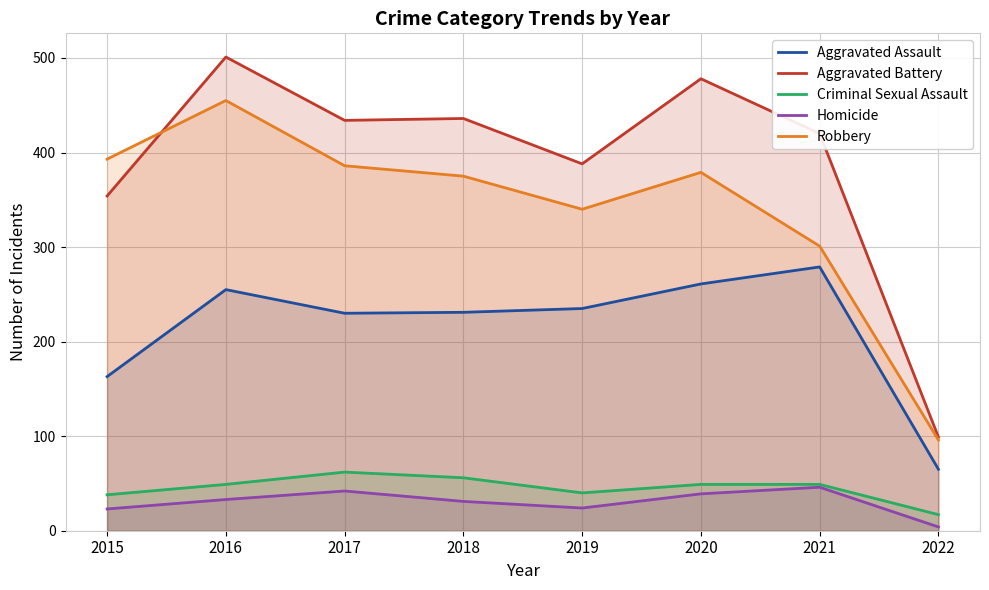

Reading right to left, transcribe all the data shown in this chart.

Aggravated Assault: 65	279	261	235	231	230	255	163
Aggravated Battery: 99	420	478	388	436	434	501	354
Criminal Sexual Assault: 17	49	49	40	56	62	49	38
Homicide: 4	46	39	24	31	42	33	23
Robbery: 96	301	379	340	375	386	455	393